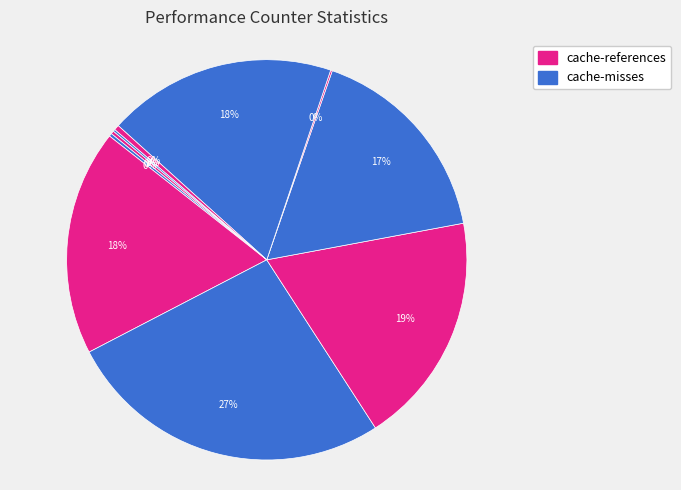

Count the number of slices in the pie.

10